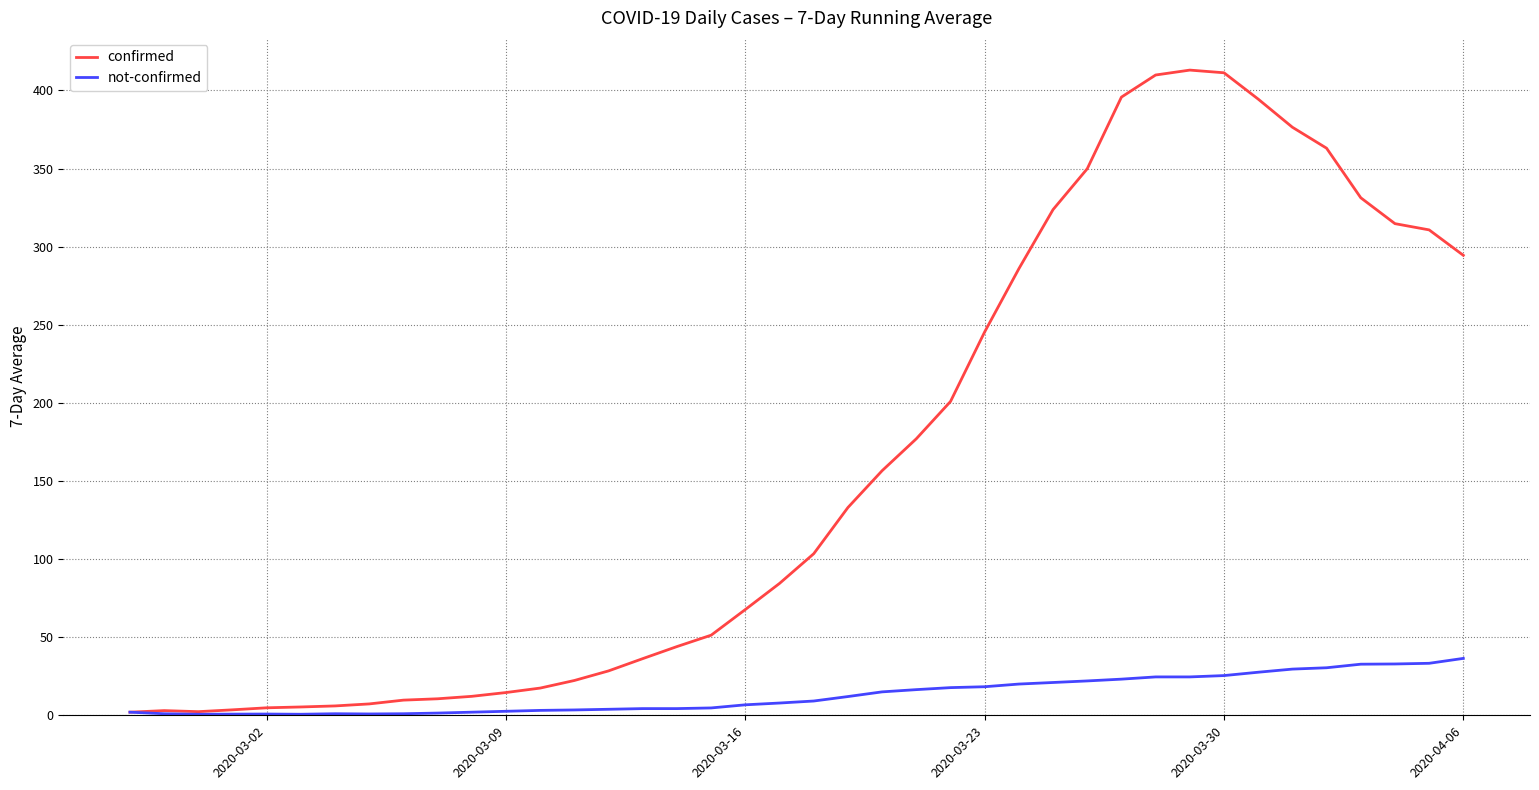

List the series in order of their peak value, highest first.

confirmed, not-confirmed